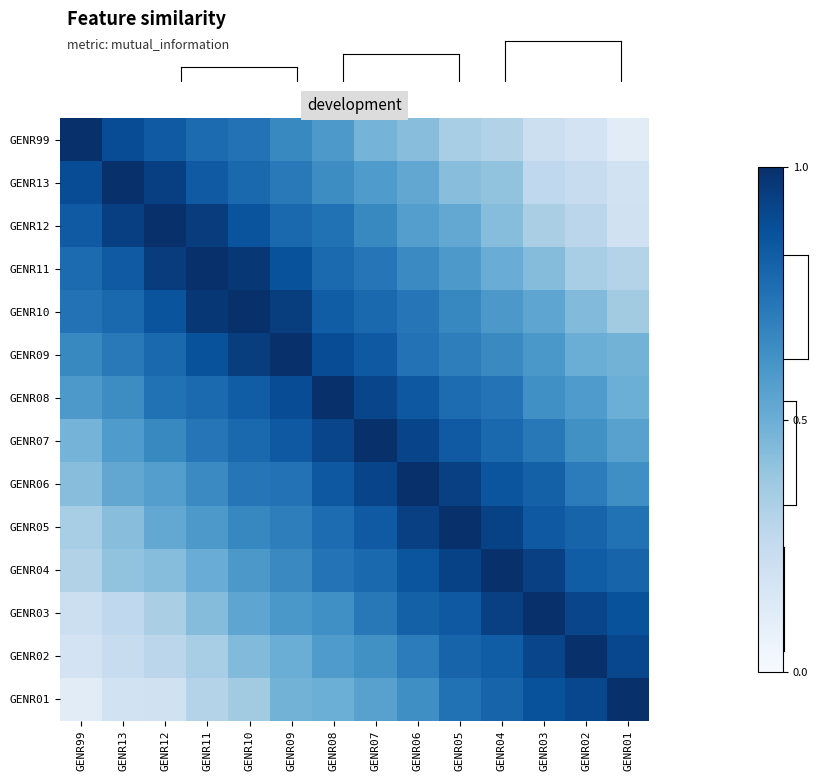

Rank the series at GENR12 from highest to lowest value.

GENR12, GENR11, GENR13, GENR10, GENR99, GENR09, GENR08, GENR07, GENR06, GENR05, GENR04, GENR03, GENR02, GENR01